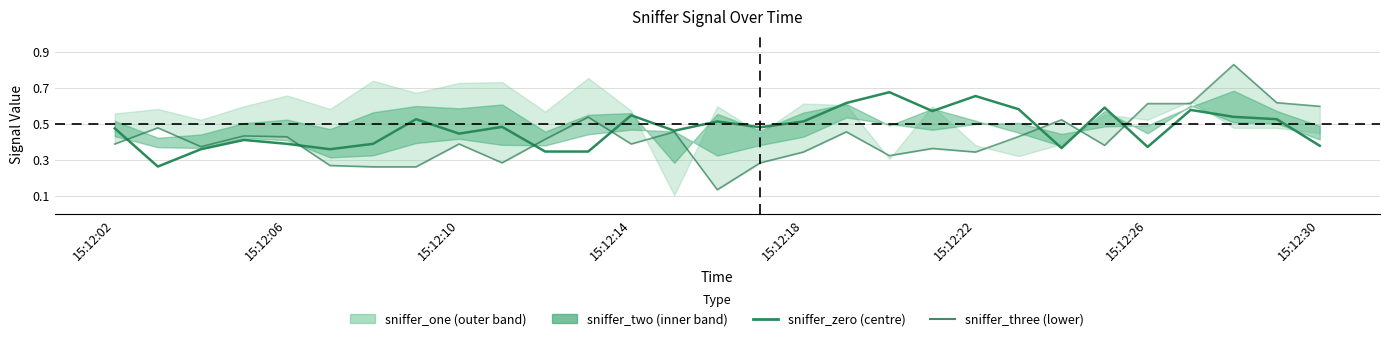

Between 16 and 15:12:22, which is larger?

16